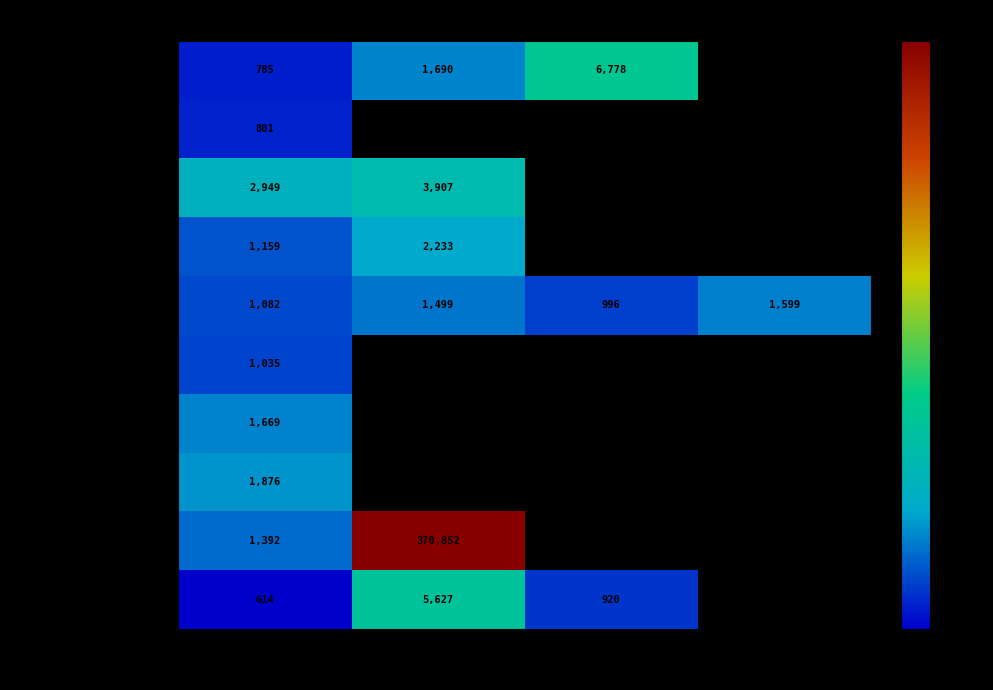

At Post 1, list the series in order from largest to smallest.

ufvmadrid, uaxuniversidad, ucjc_oficial, esic.university, ueuropea, udit_es, ucomillas, uni_urjc, unicomplutense_oficial, cunef_universidad